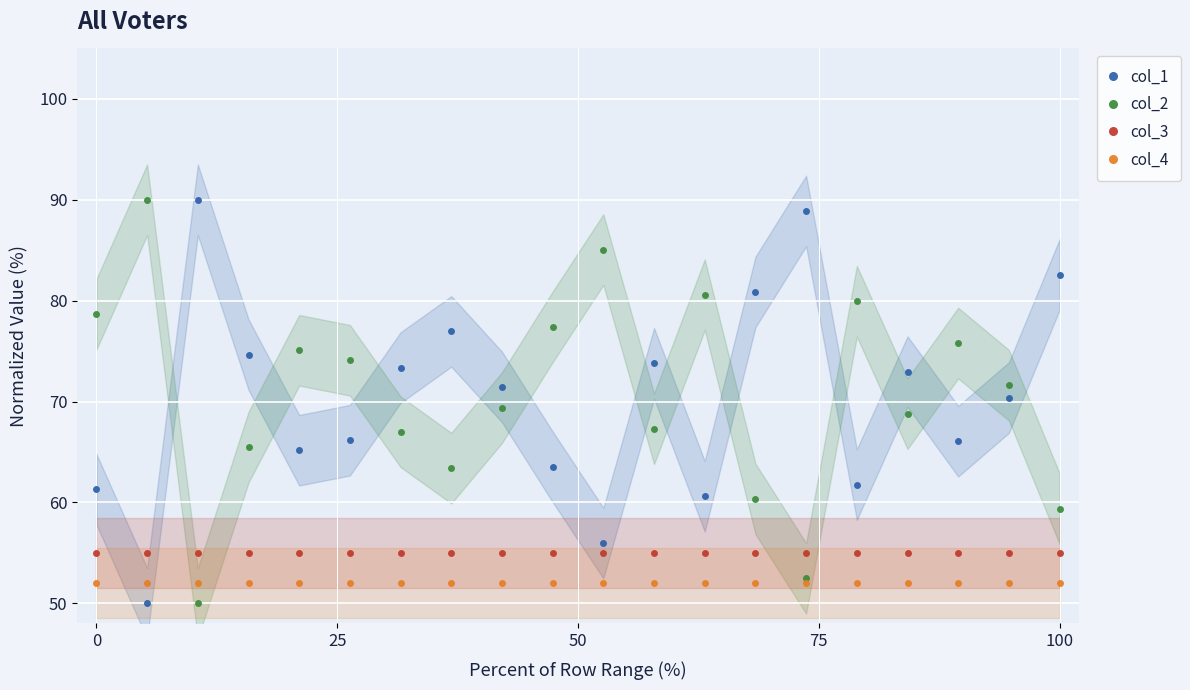

How many times do col_2 and col_3 cross each other?

4